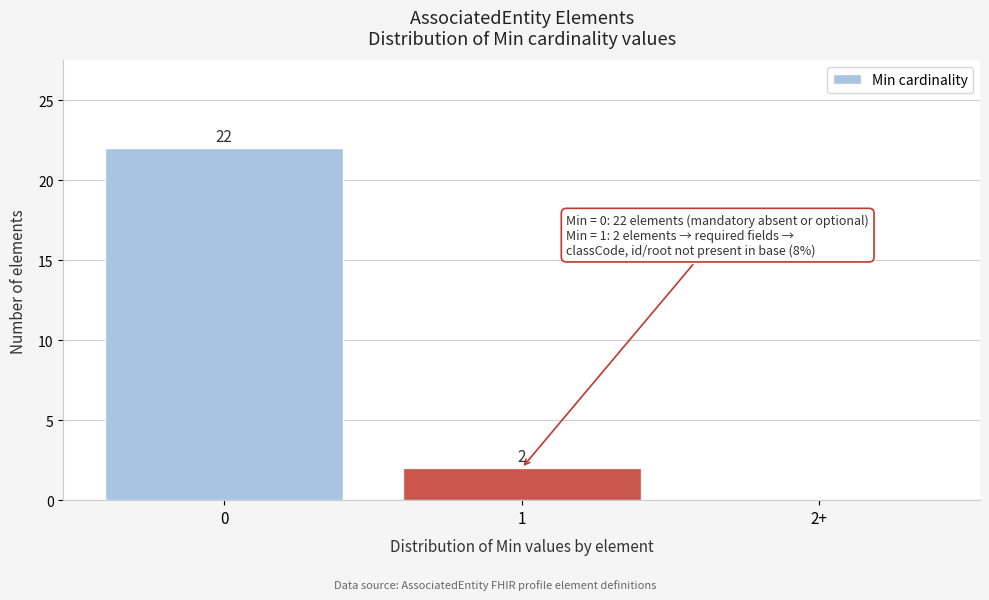

Reading left to right, extract all data points from this chart.

0=22	1=2	2+=0